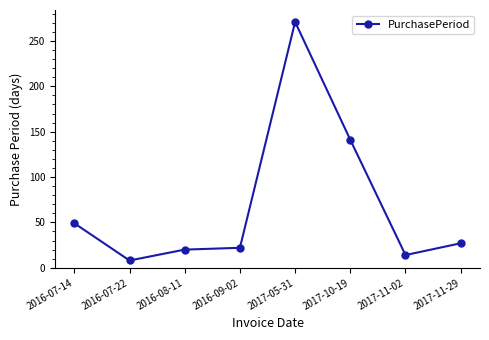

How many data points does each series have?

8